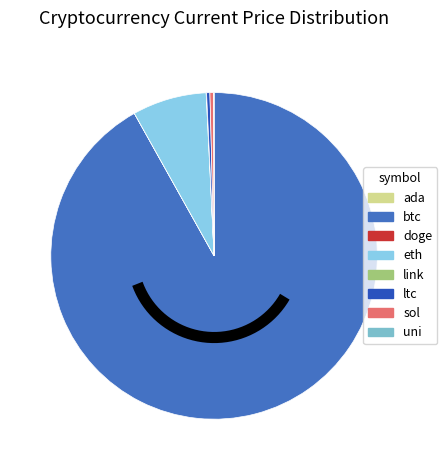

To the nearest percent, what is the average slice percentage?

12%